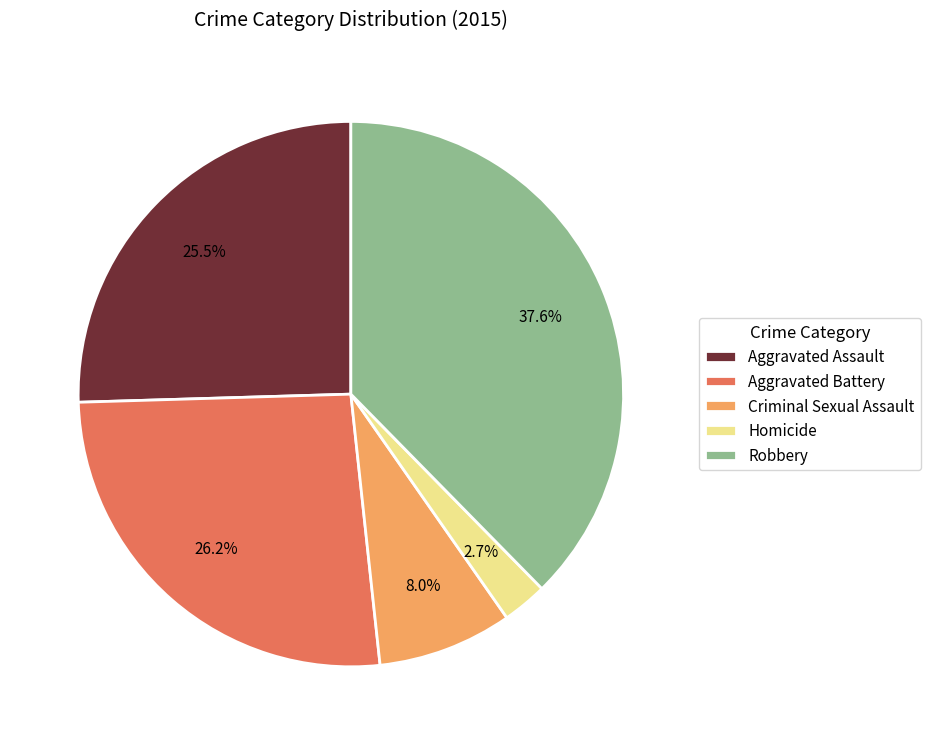

Does any single category account for the majority?

No